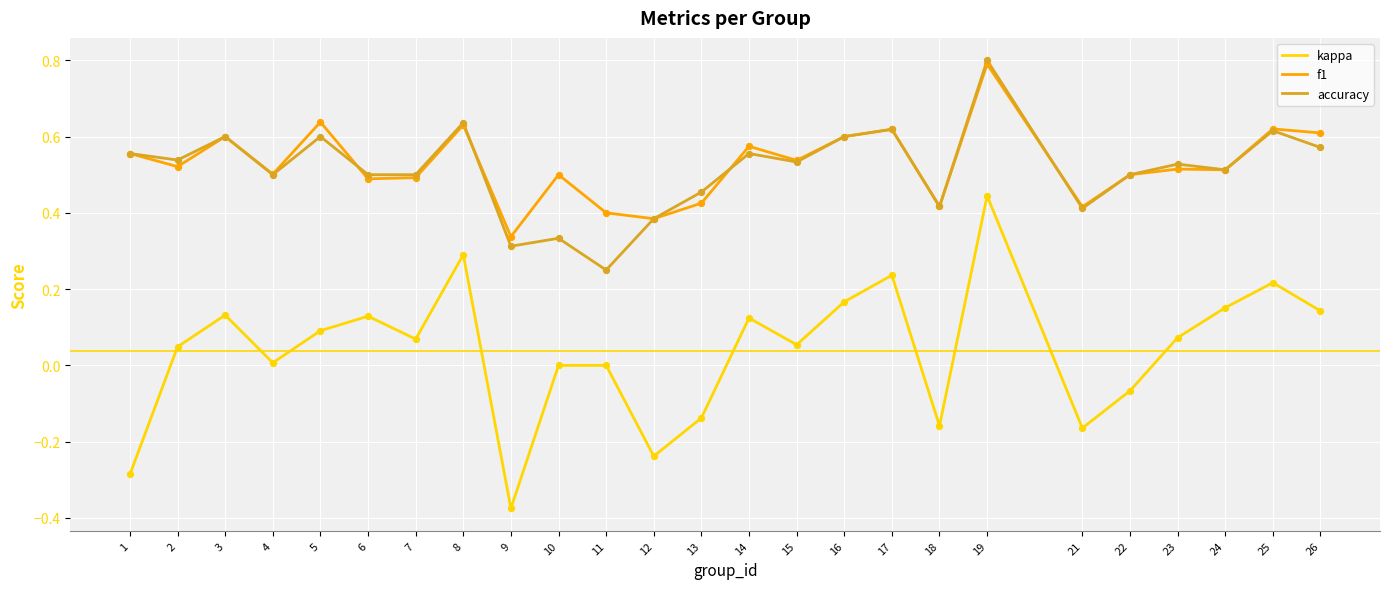

At which category is the sum across all series the highest?

19